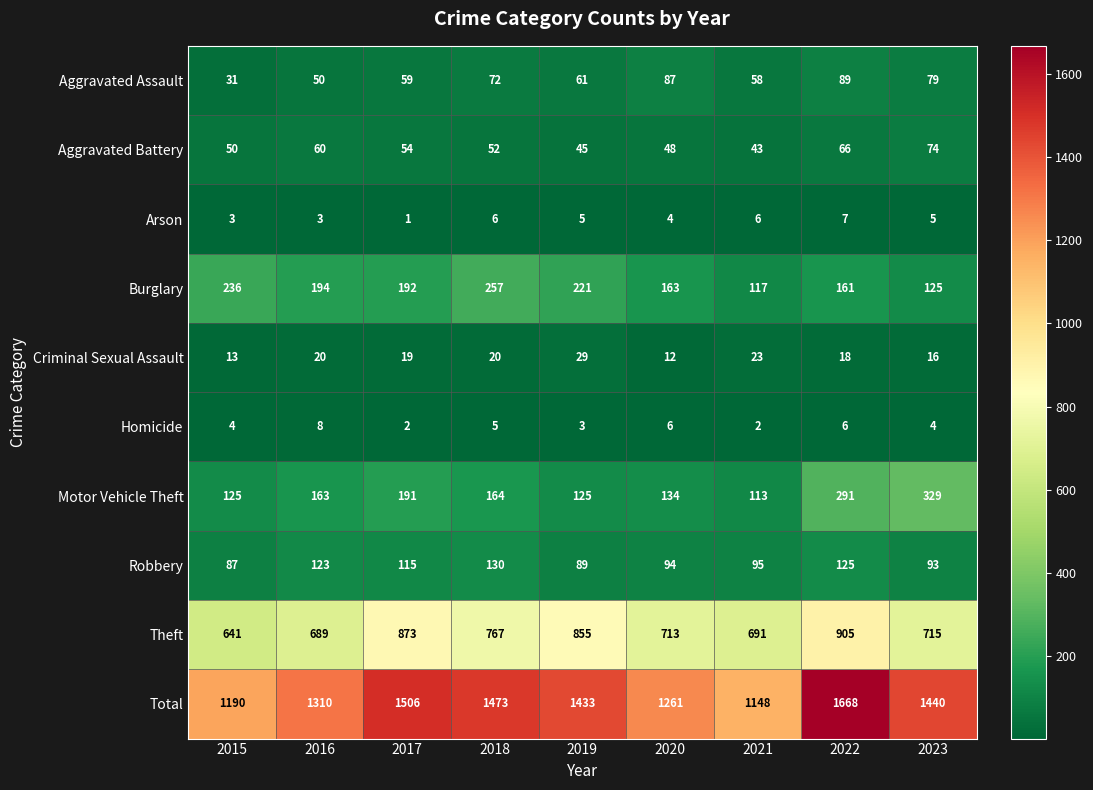

Read the Criminal Sexual Assault value at 2020.

12